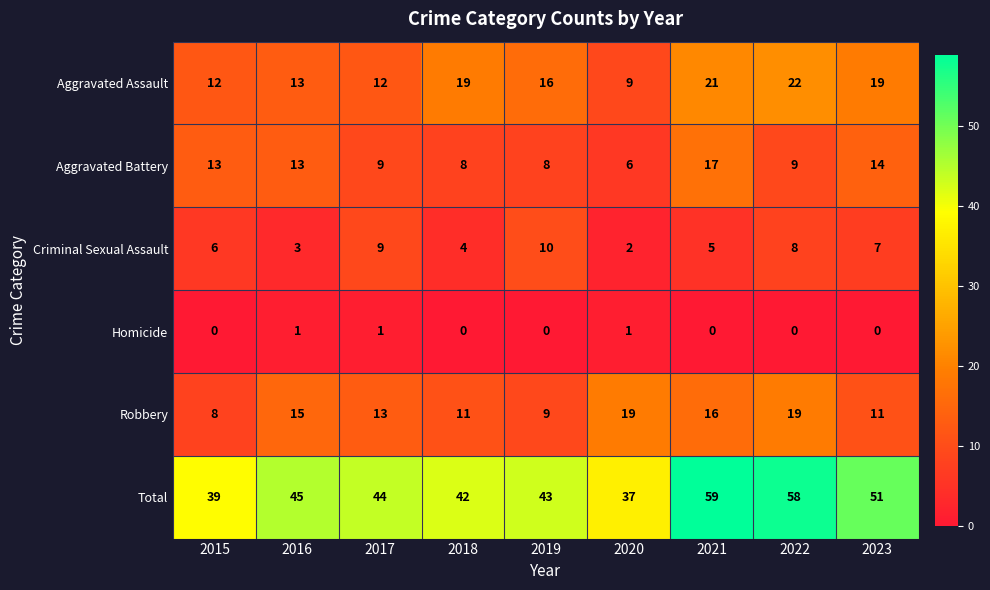

Which series has the largest range (max minus min)?

Total